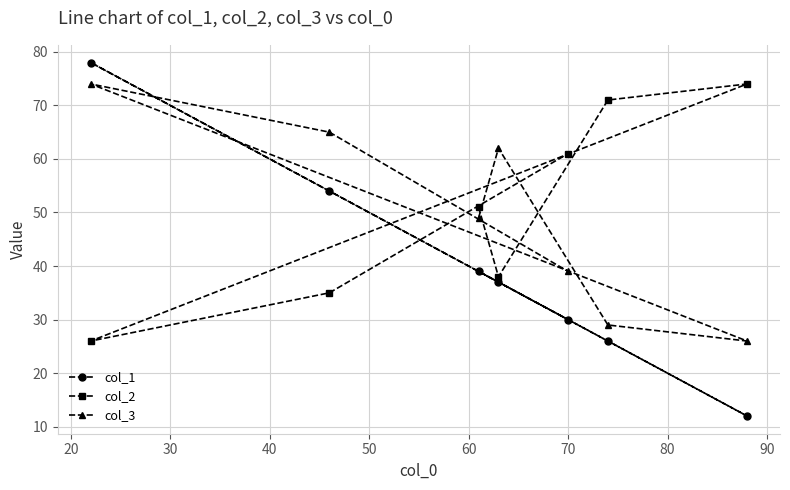

What is the value of the col_2 point at the 5th from the left?

61